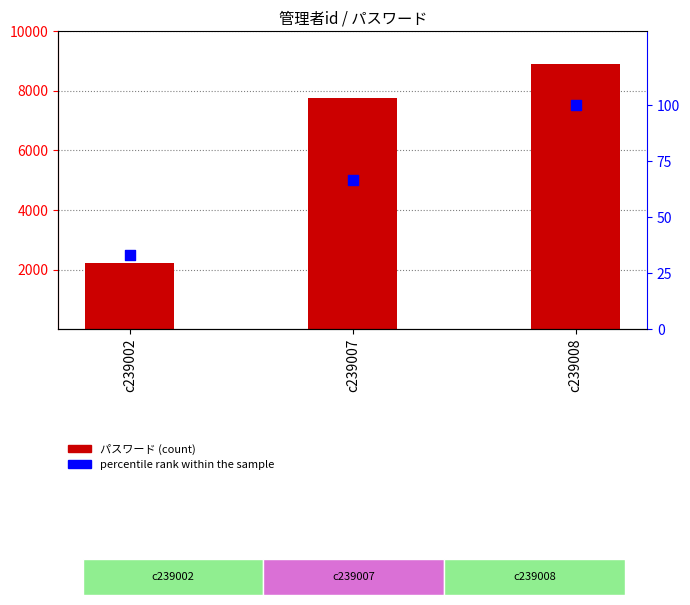

Which series reaches the maximum Y coordinate?

パスワード